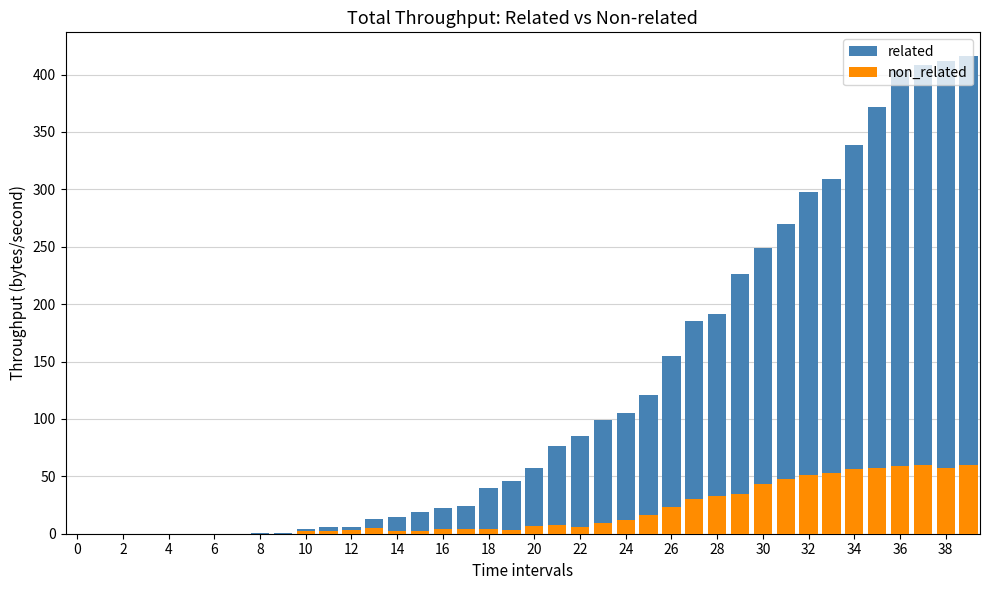

List the series in order of their peak value, highest first.

related, non_related